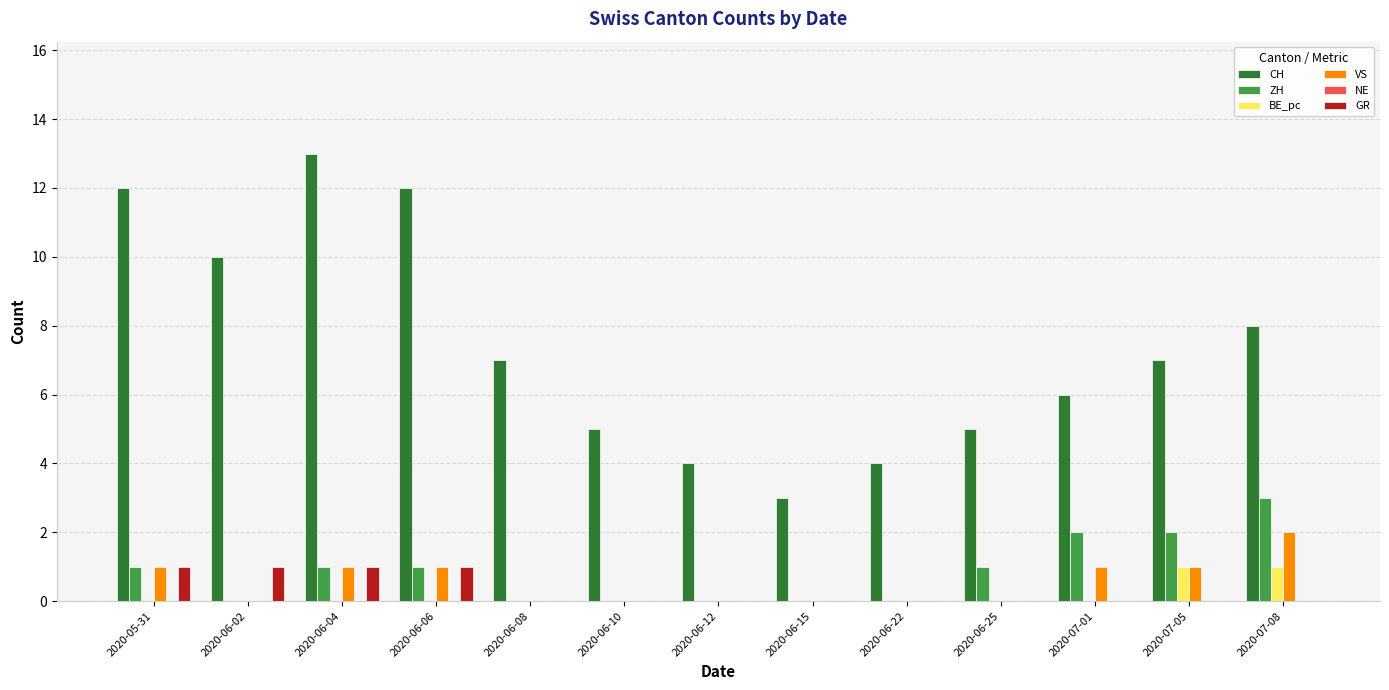

Which series has the largest range (max minus min)?

CH